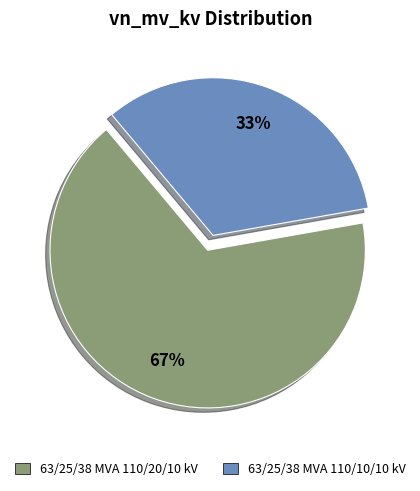

Is it true that 63/25/38 MVA 110/20/10 kV is 67% of the pie?

True